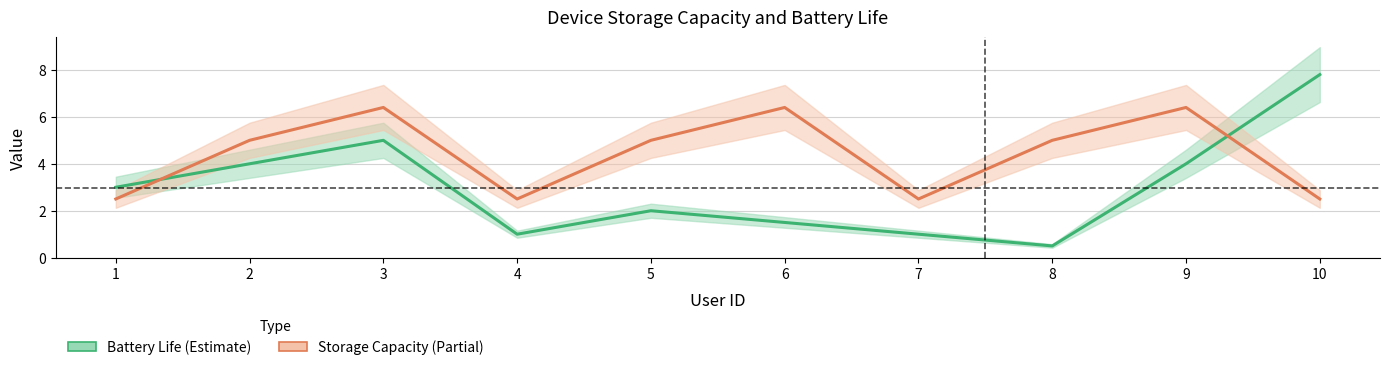

The Storage Capacity (Partial) series shows 6.4 at 6. True or false?

True